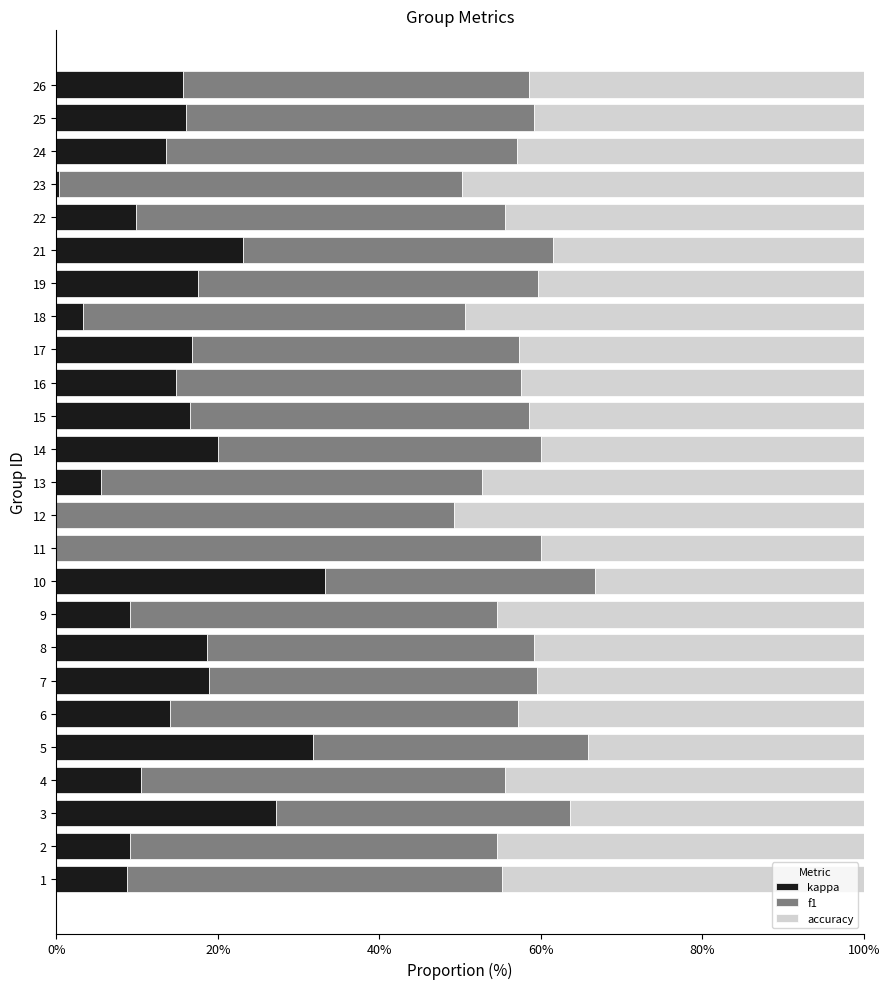

What is the maximum value for kappa?

33.3